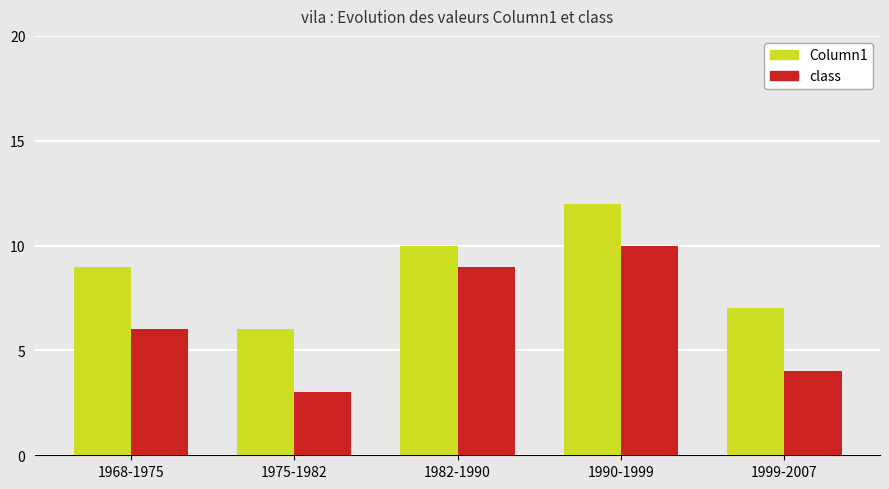

What are all the series names shown in the legend?

Column1, class